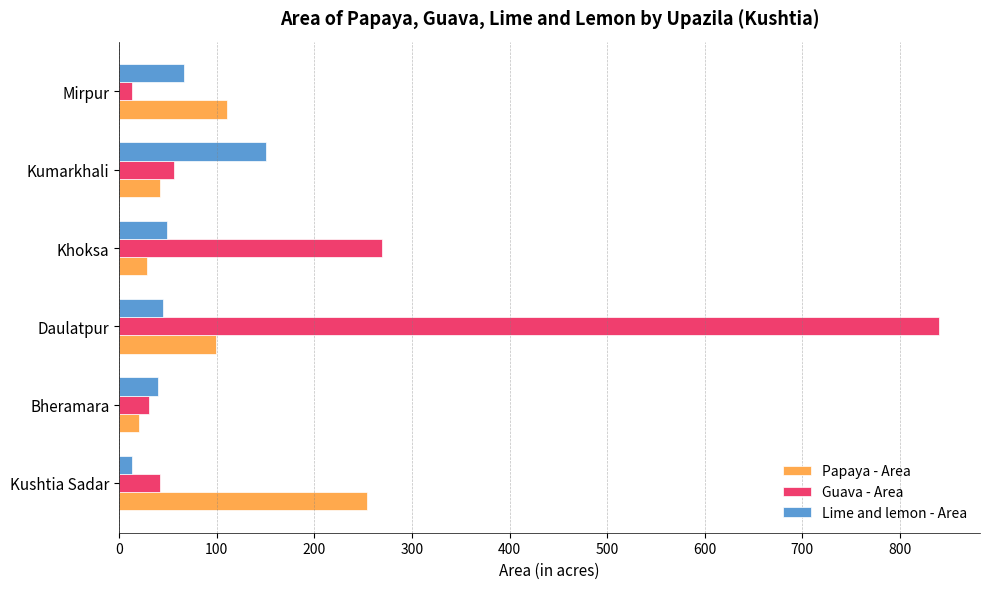

At which category is the sum across all series the highest?

Daulatpur